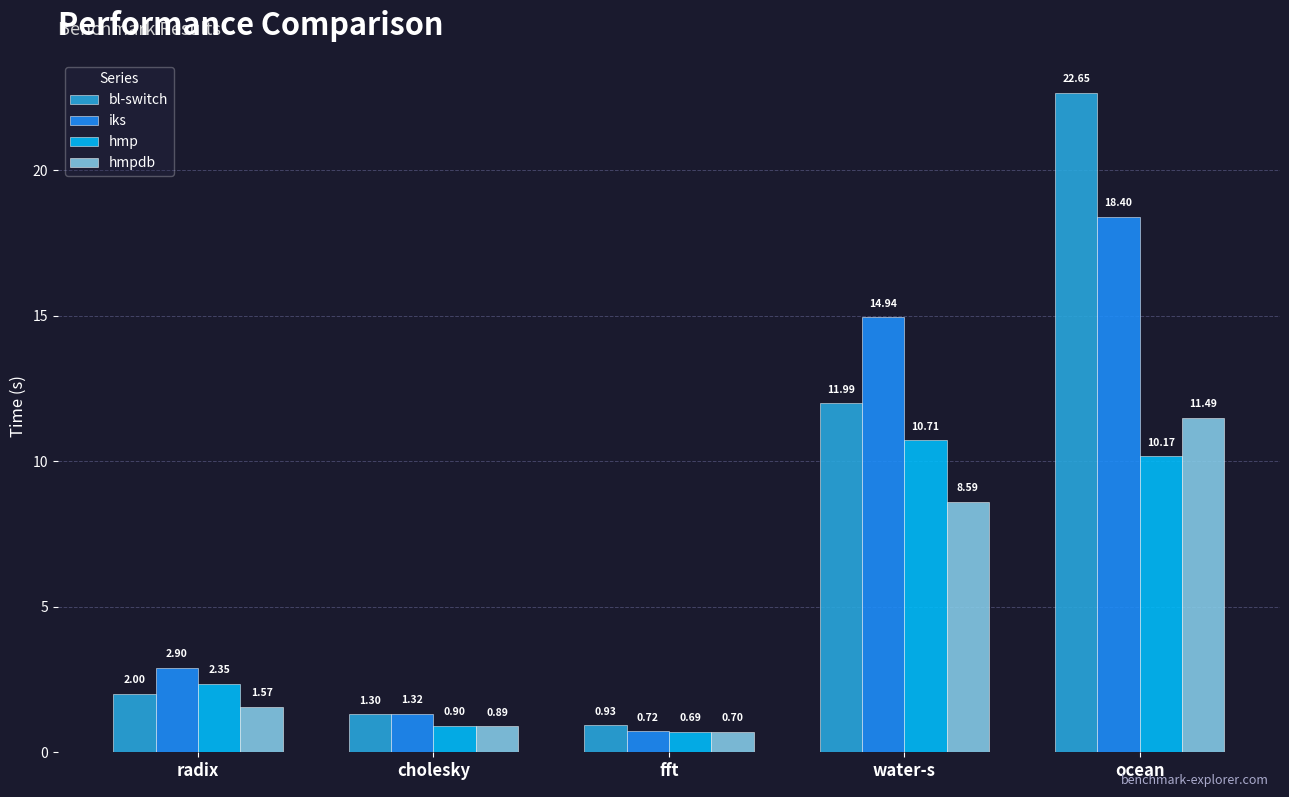

At how many categories does at least one series exceed 19?

1